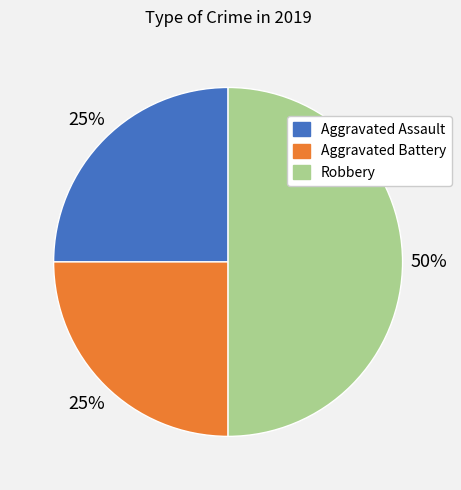

The Robbery slice represents 59% of the pie. True or false?

False